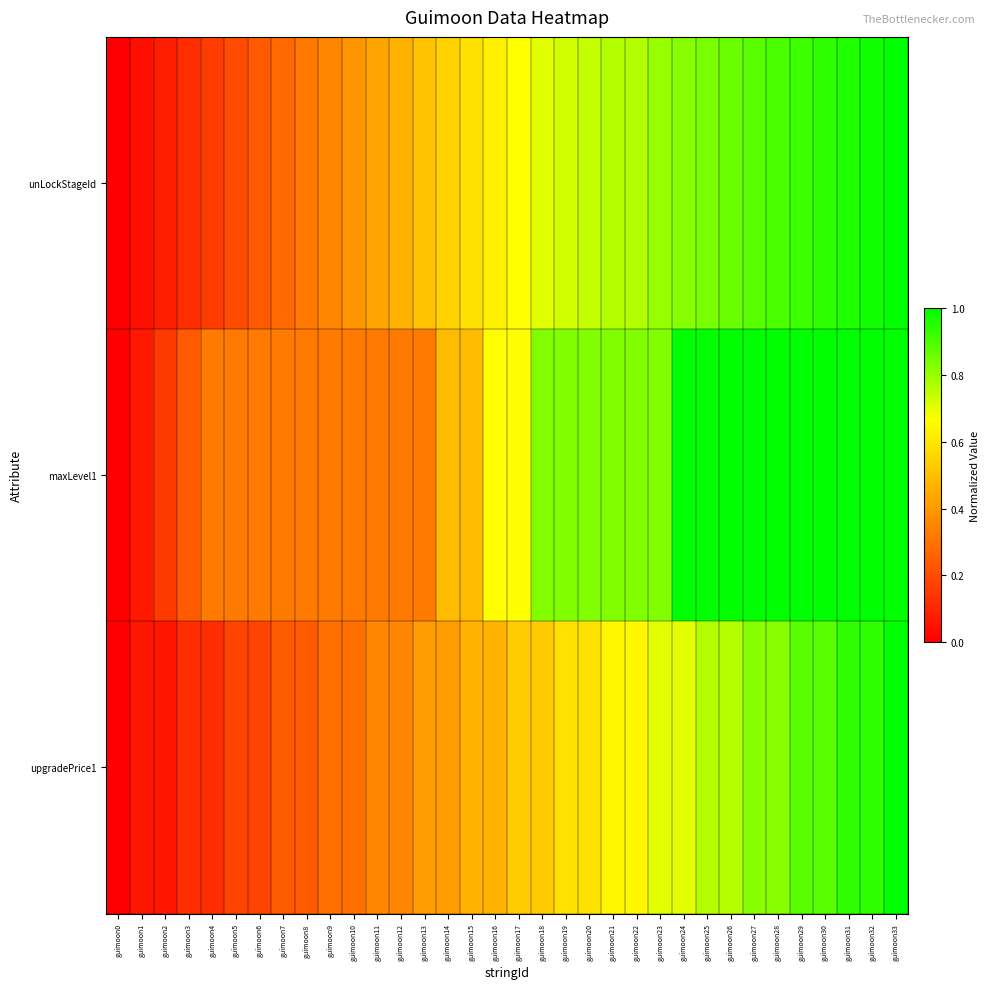

How many data points does each series have?

34